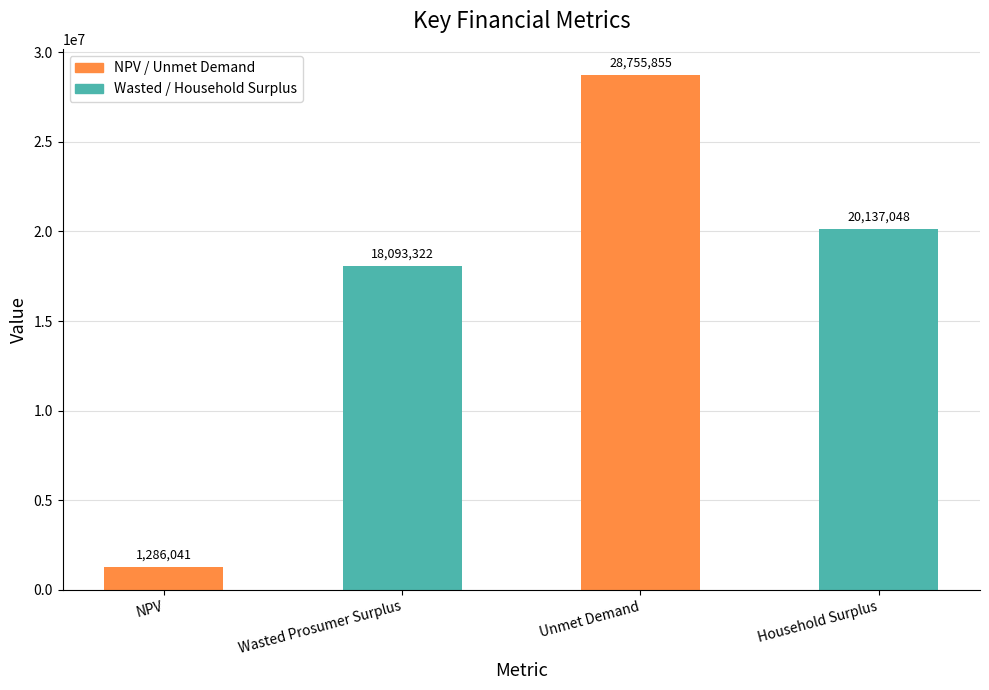

Which has a higher value, NPV or Household Surplus?

Household Surplus